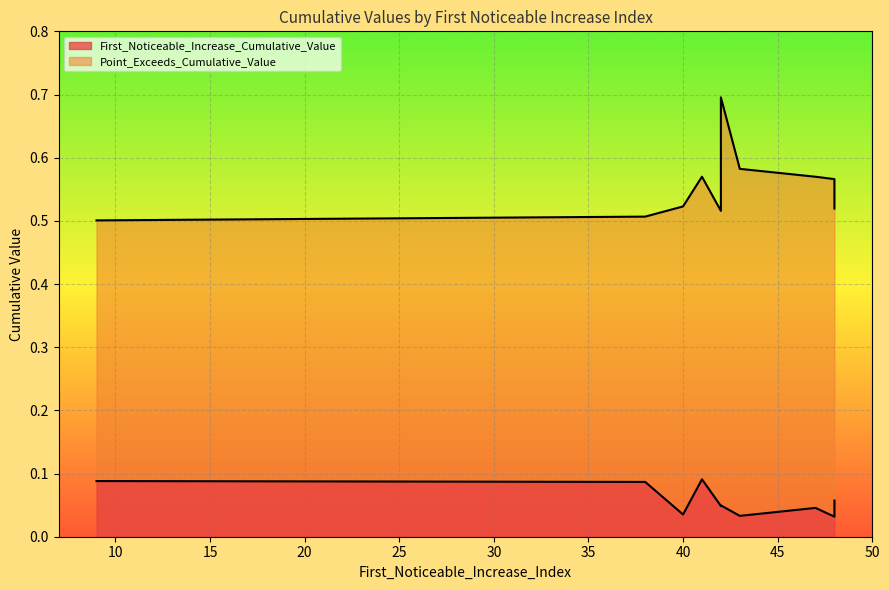

Between 38 and 41, which is larger?

41